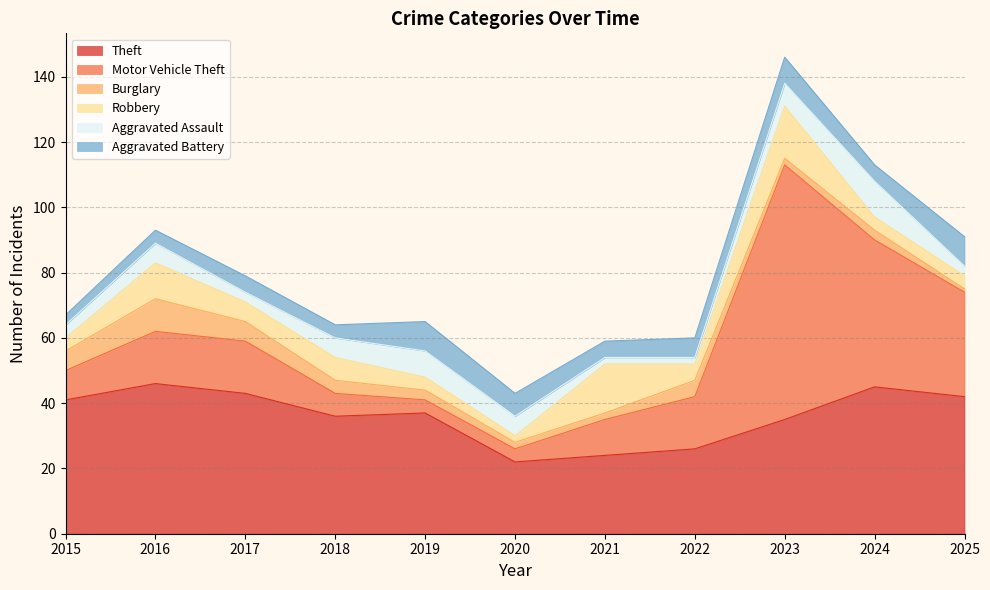

How many Aggravated Battery values are between 4 and 8?

8